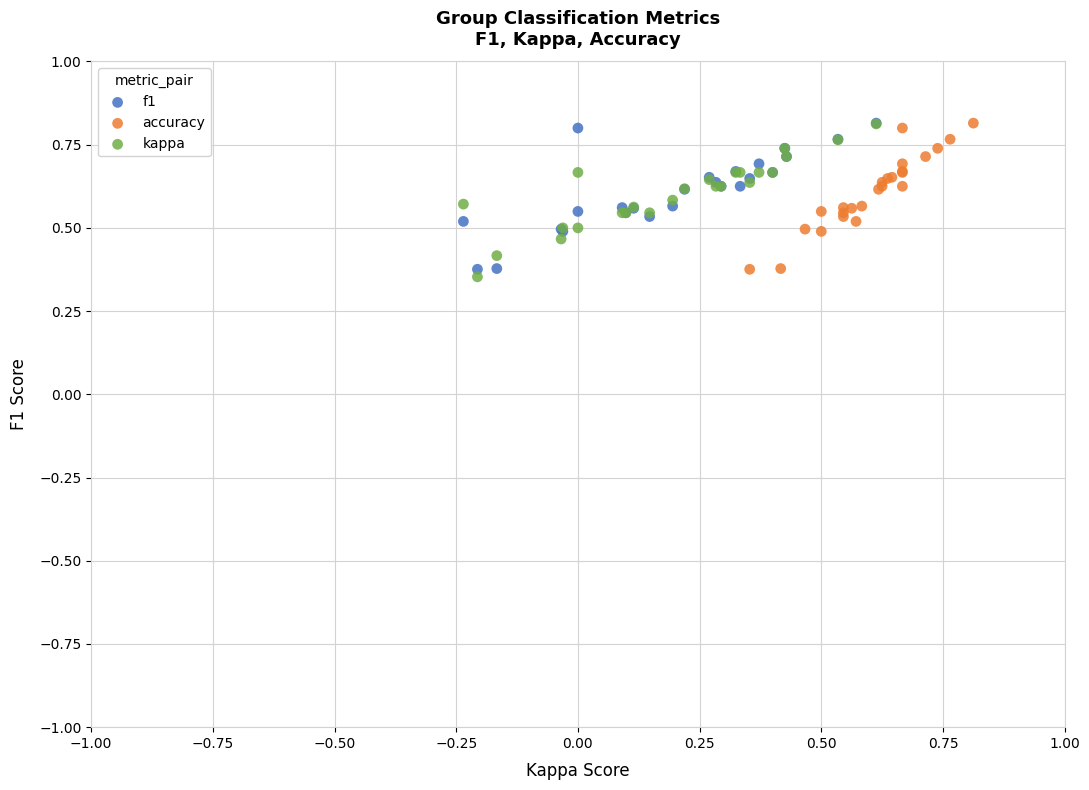

Which series contains the lowest Y value?

kappa